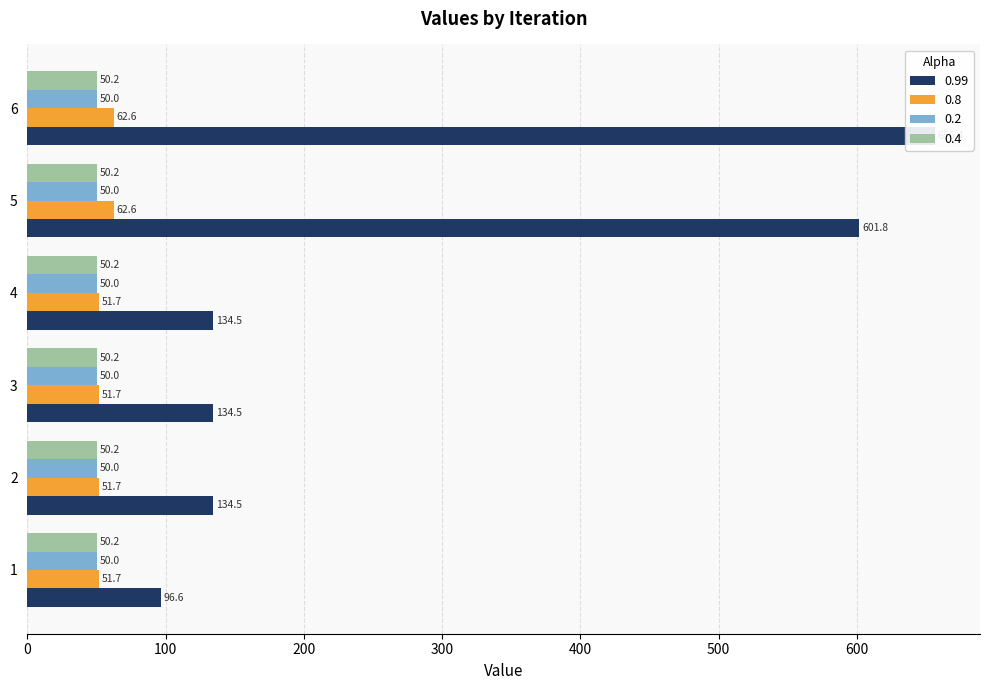

What is the average value of the 0.8 series?

55.3